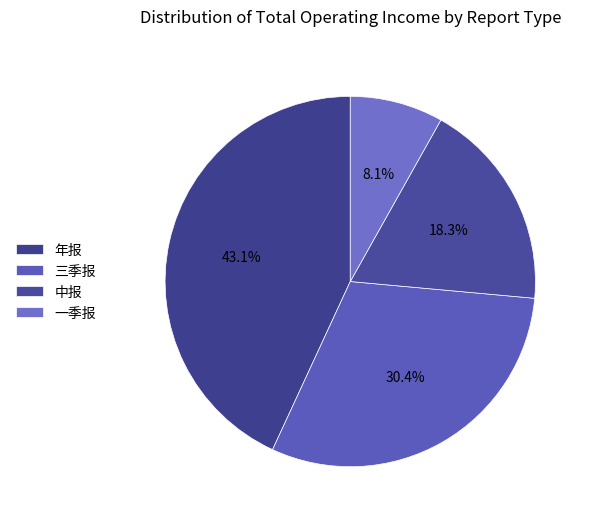

To the nearest percent, what is the difference between the 三季报 and 一季报 slice percentages?

22%